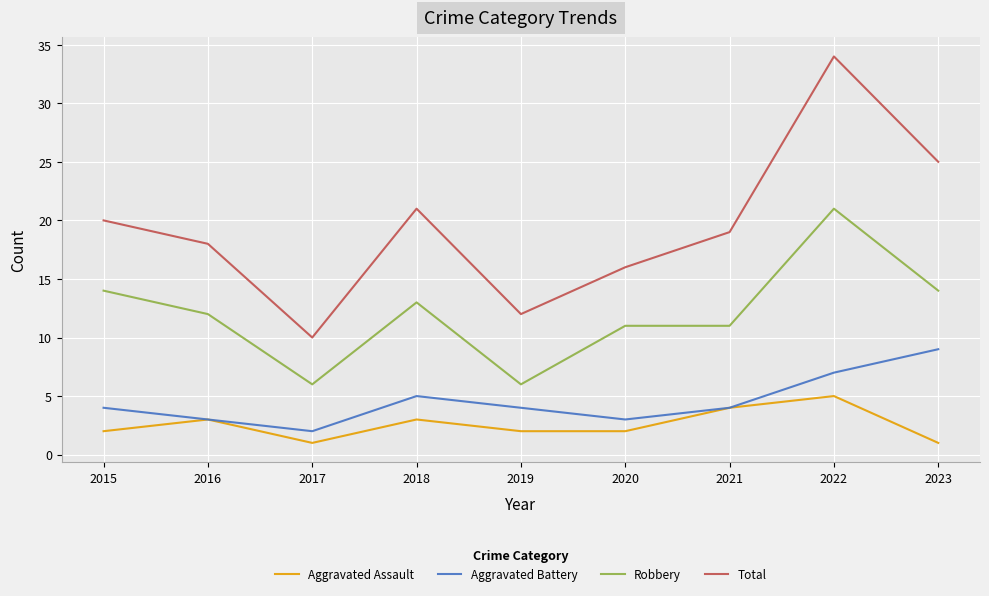

The value of Aggravated Assault at 2016 is 1. True or false?

False